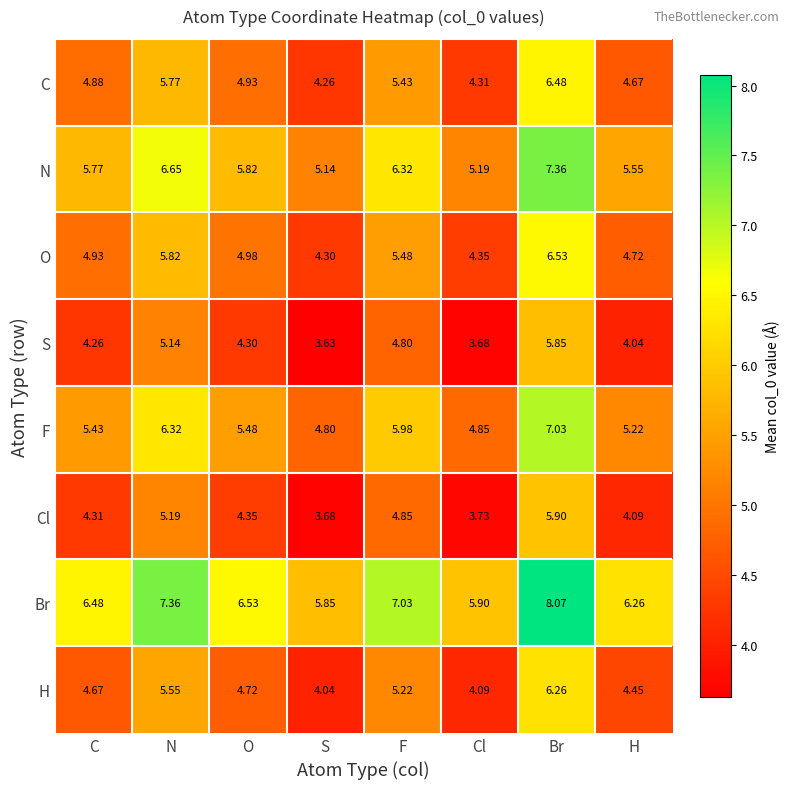

Which category has the highest value in the Cl series?

Br